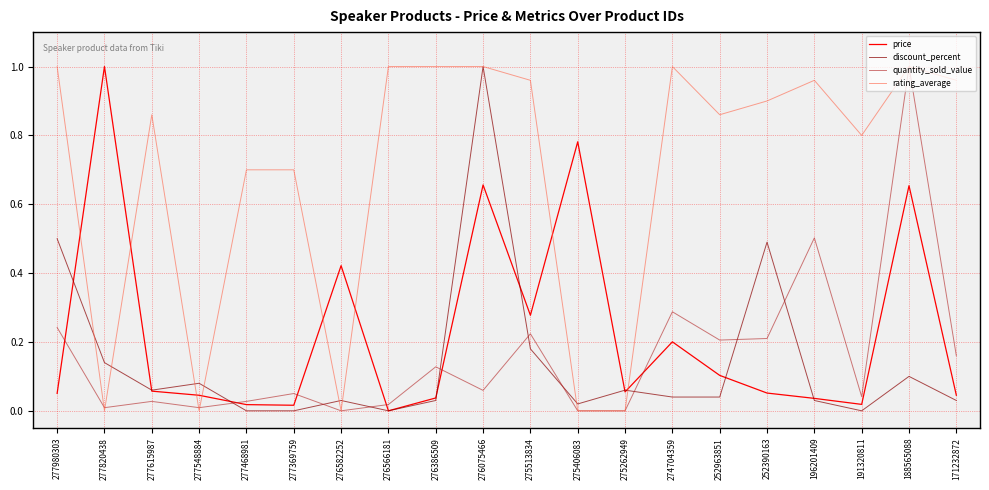

True or false: price has more than 2 interior local peaks.

True